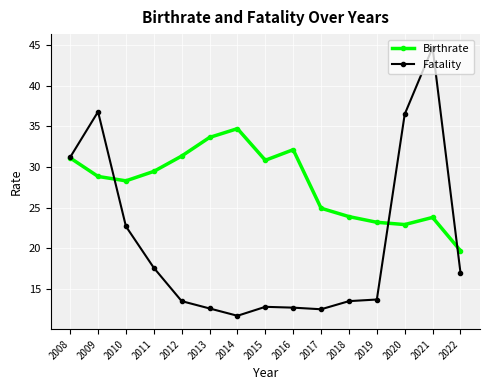

At which label does Fatality reach its minimum?

2014